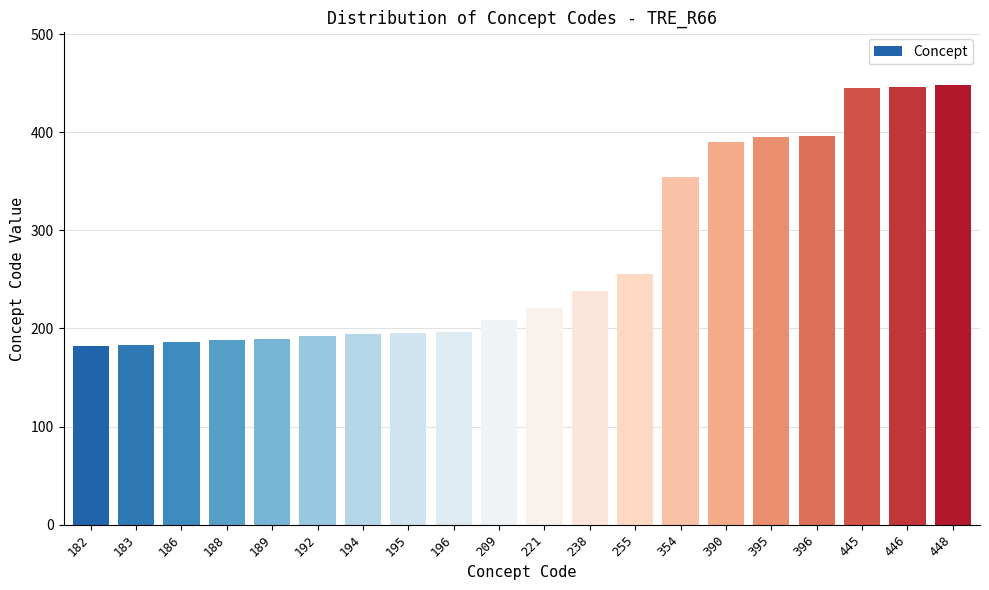

How many data points does each series have?

20